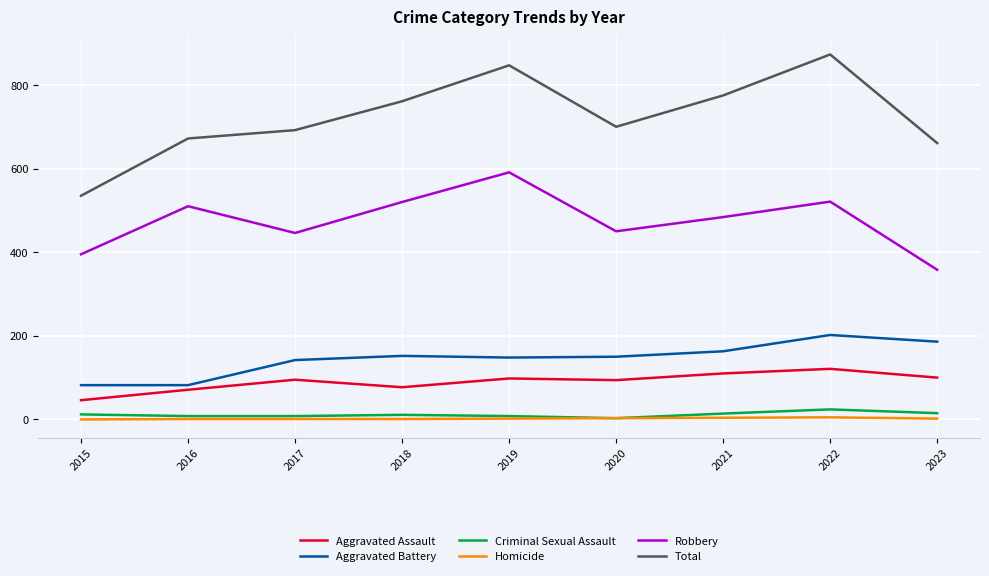

What is the average value of the Aggravated Battery series?

145